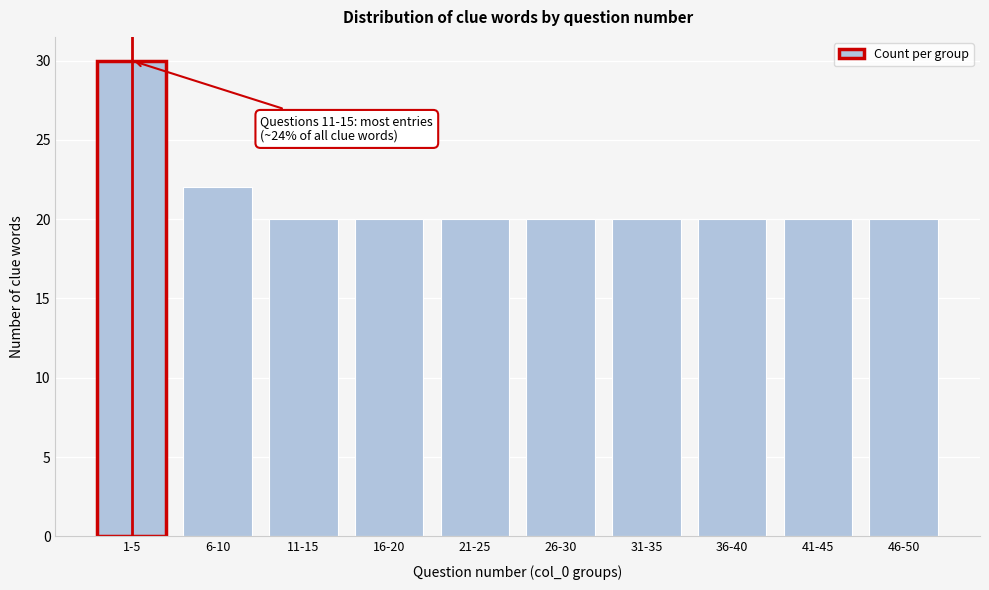

Reading left to right, transcribe all the data shown in this chart.

1-5=30	6-10=22	11-15=20	16-20=20	21-25=20	26-30=20	31-35=20	36-40=20	41-45=20	46-50=20